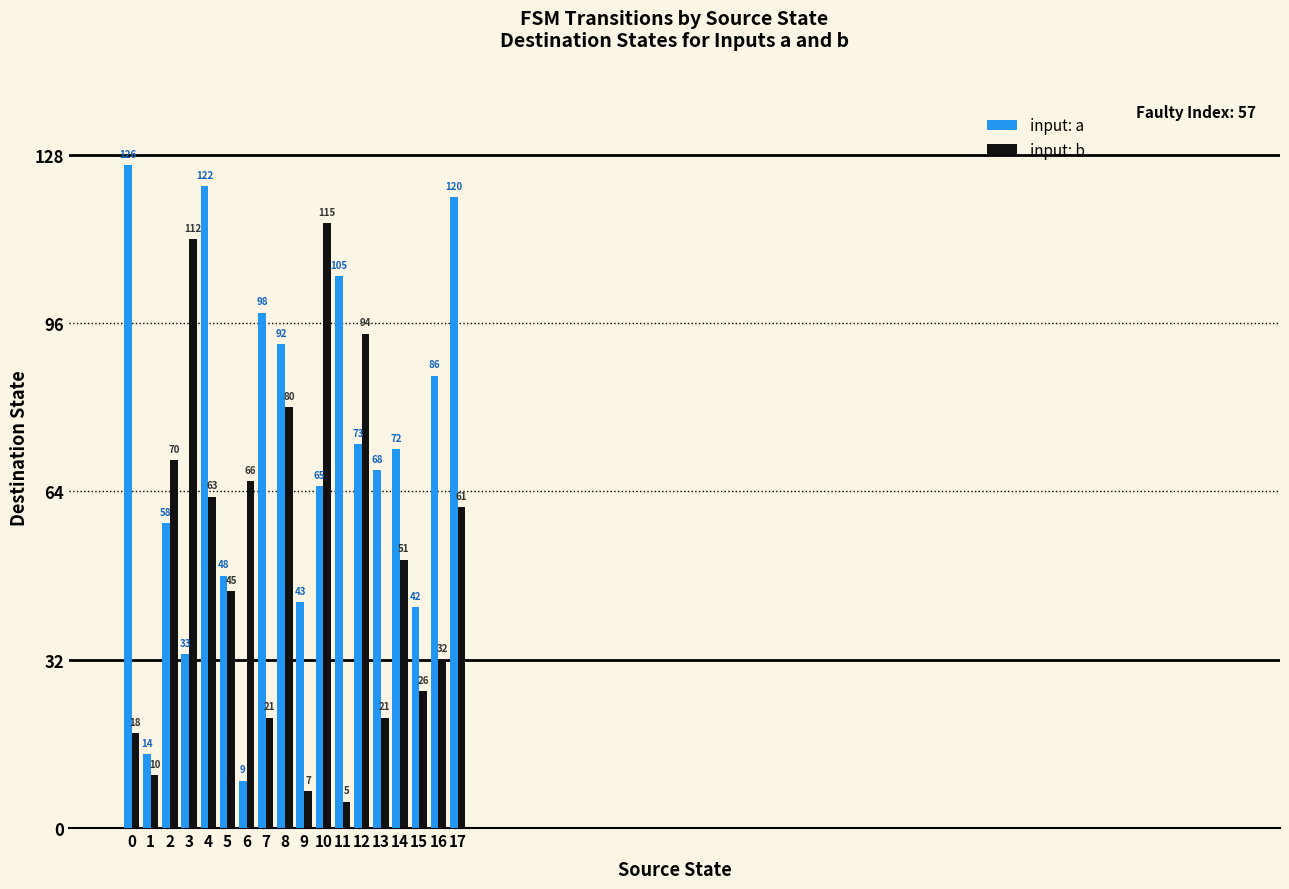

Where is input: a nearest to the value 67?

13